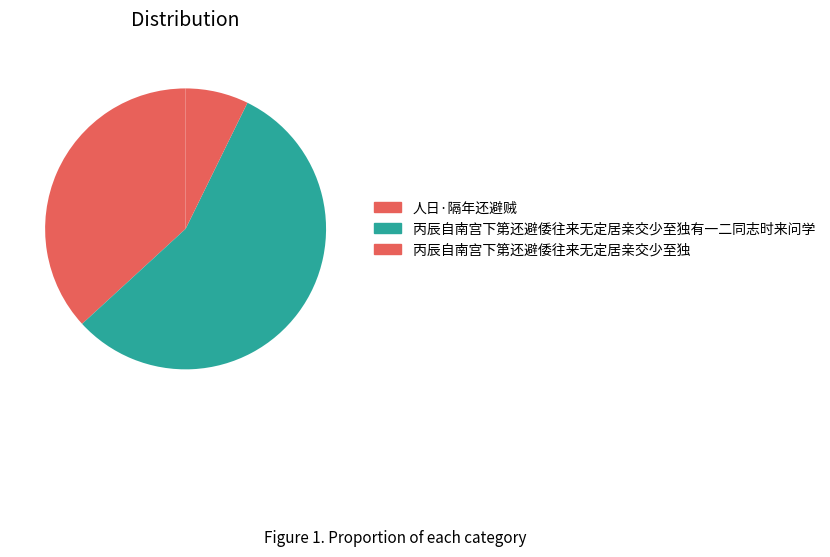

True or false: 丙辰自南宫下第还避倭往来无定居亲交少至独 accounts for 7% of the total.

True